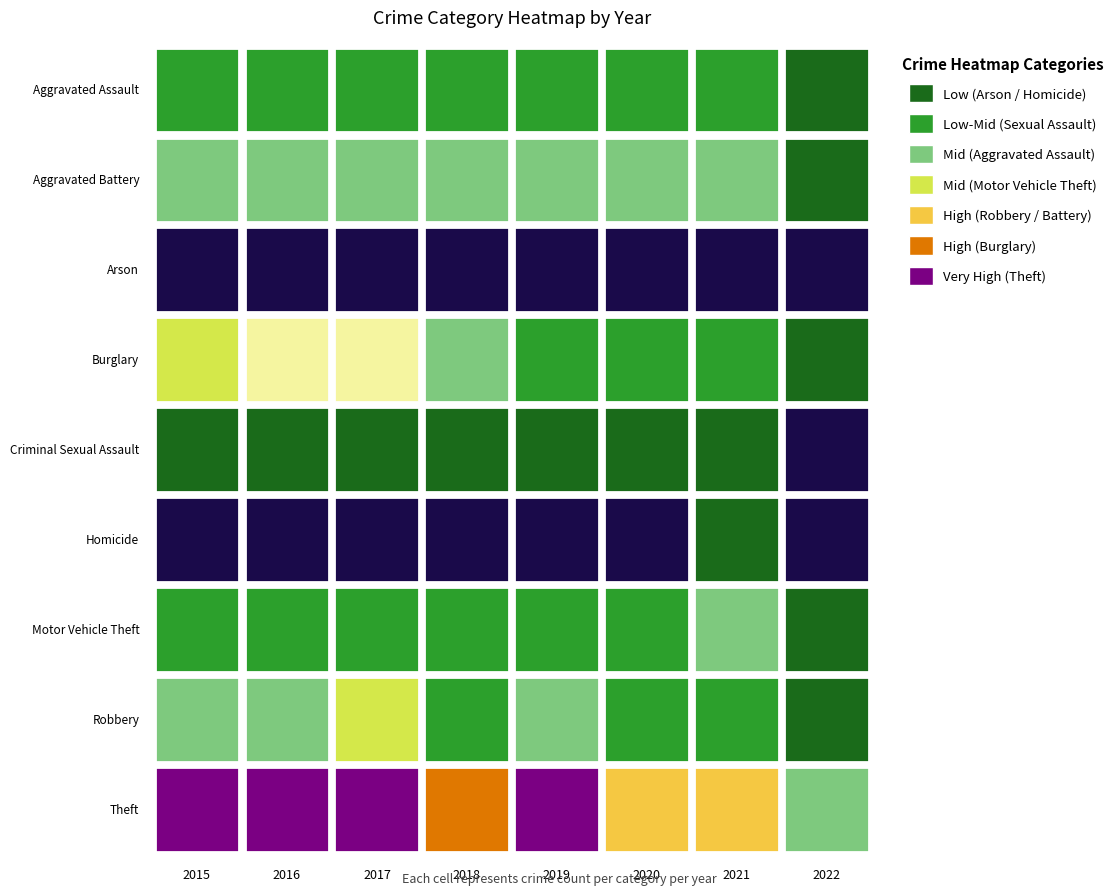

True or false: Theft has a value of 563 at 2019.

True